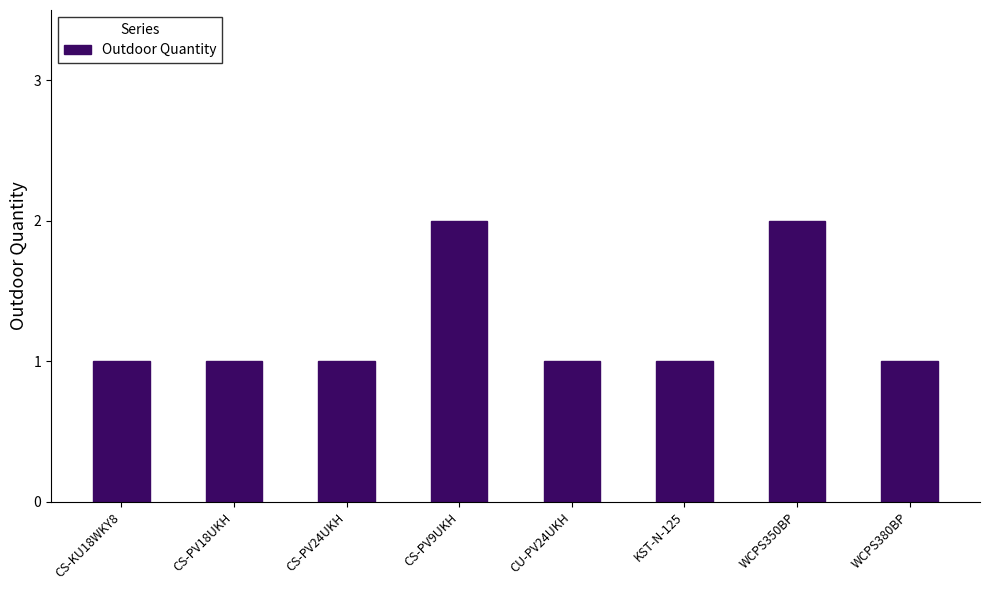

Approximately how many times larger is the value at CS-PV9UKH compared to KST-N-125?

2.0